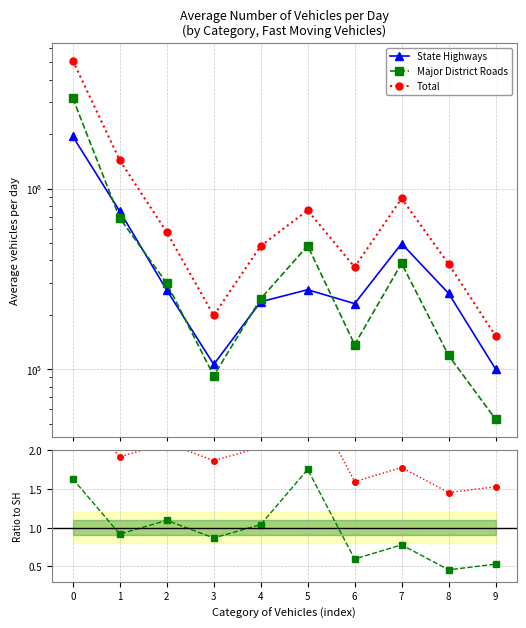

True or false: Major District Roads has more than 1 interior local peaks.

True